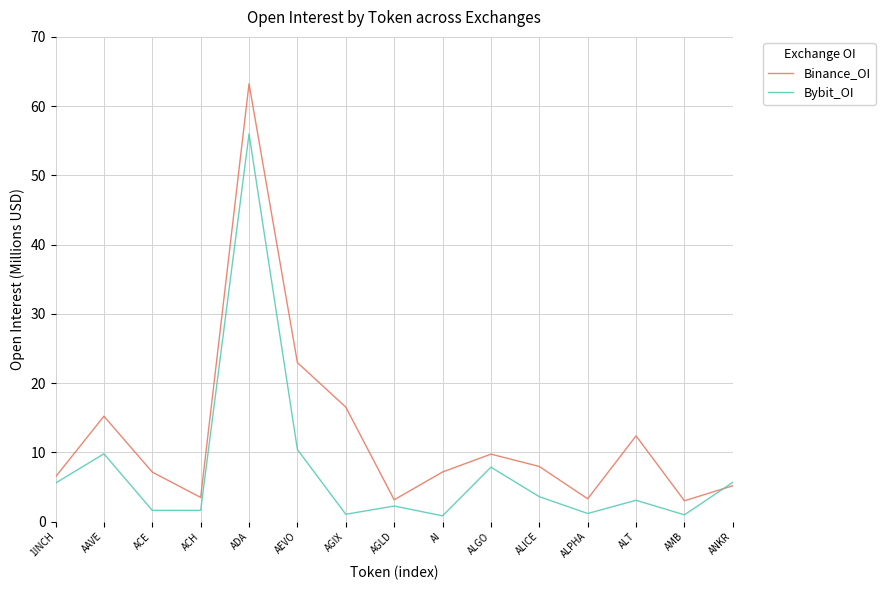

Is it true that Binance_OI equals 5.2 at AGIX?

False